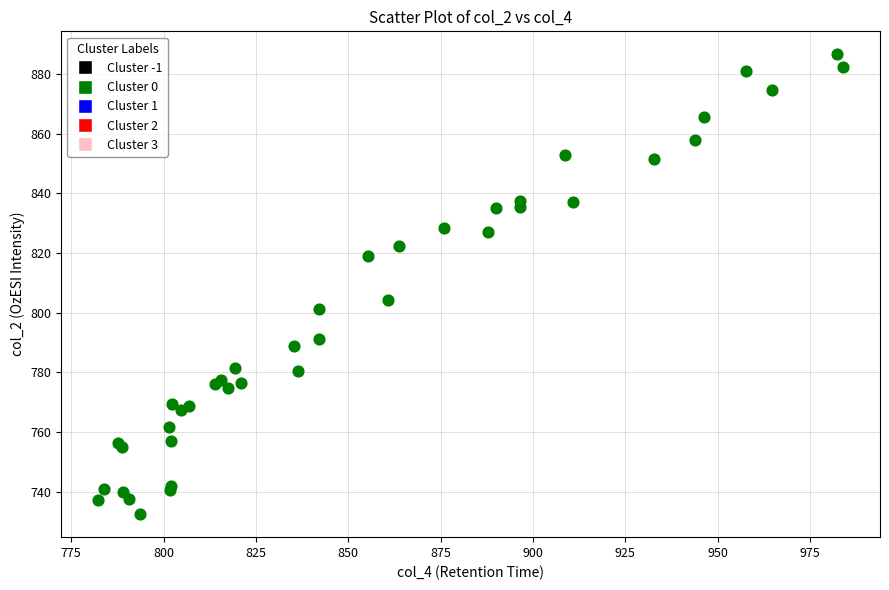

What Y value in the scatter plot is closest to 809?

804.3